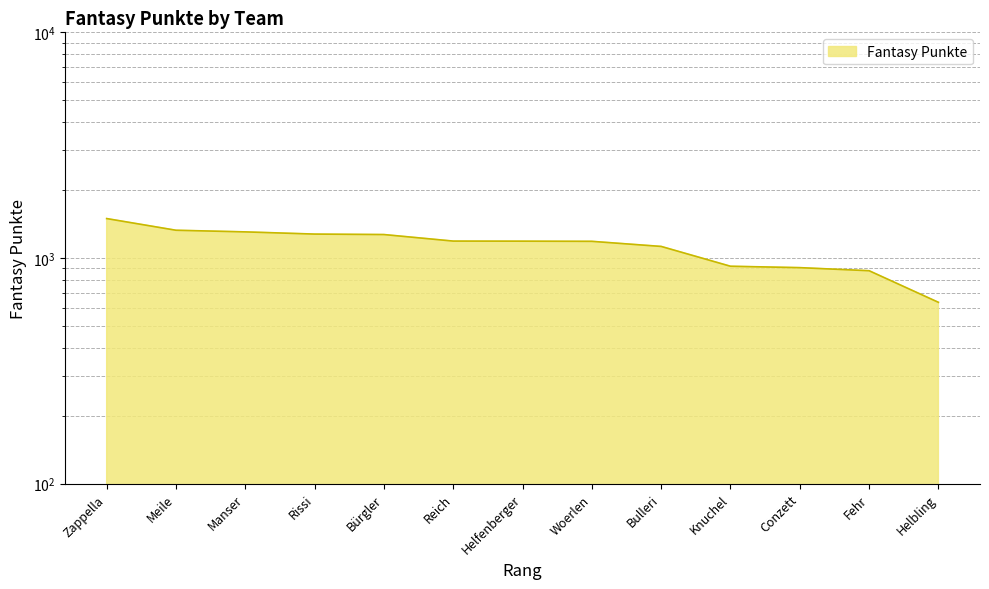

Is it true that the value at Helbling is 636?

True